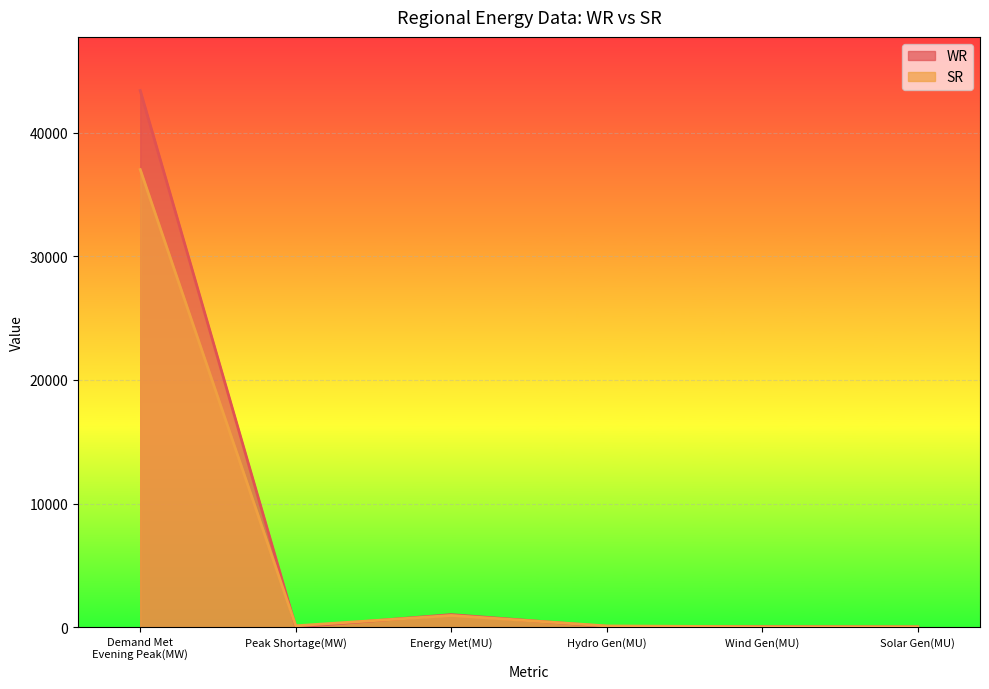

What is the label of the 2nd point from the left?

Peak Shortage(MW)